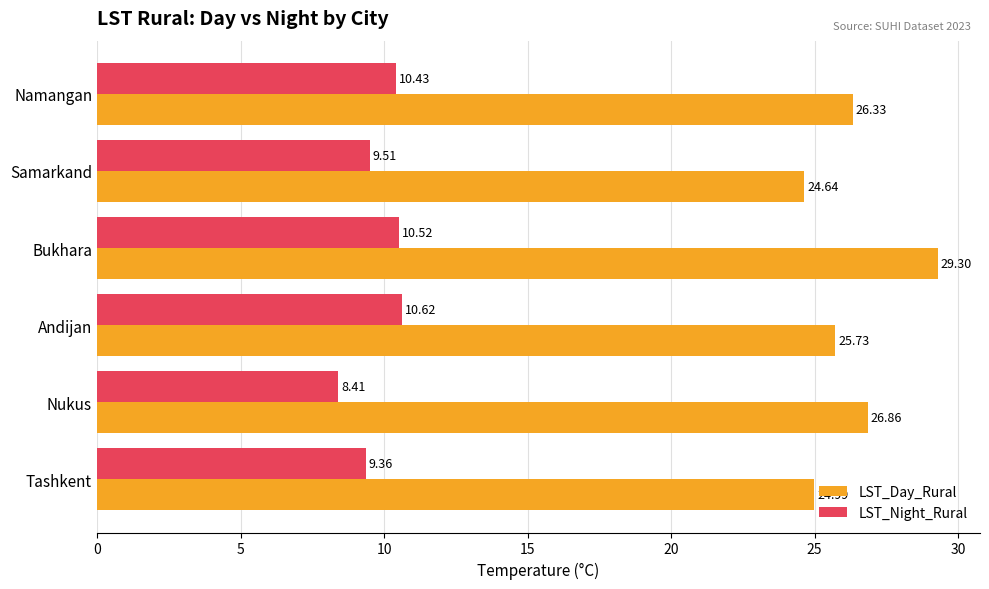

At how many categories does at least one series exceed 9?

6